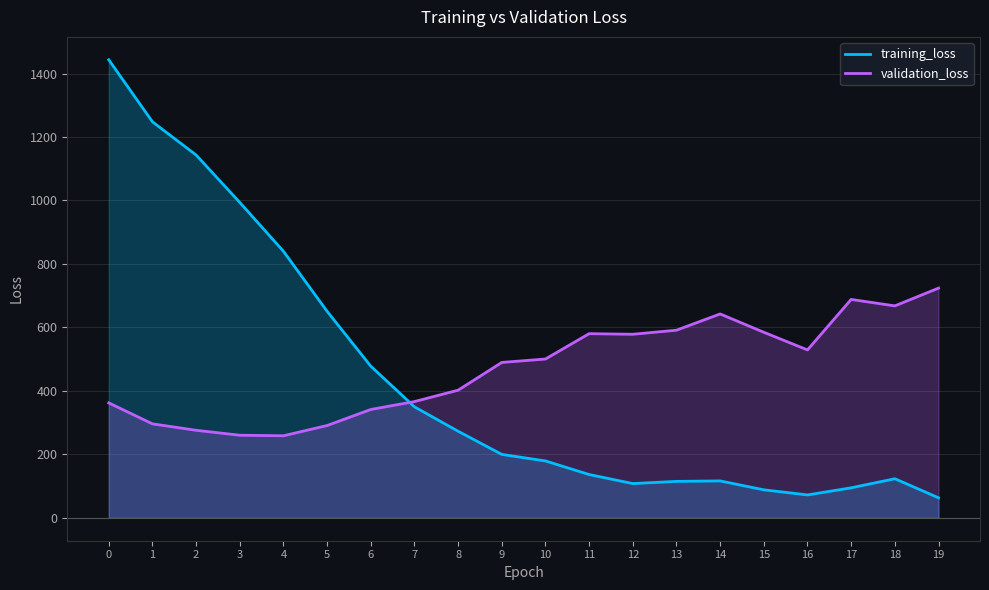

How many categories are shown in the chart?

20